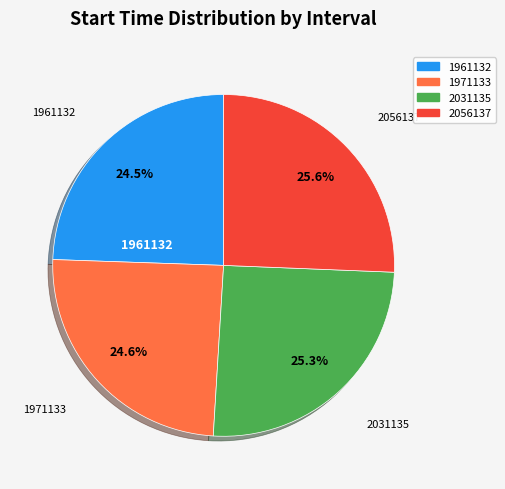

Approximately how many times larger is the value at 1971133 compared to 2056137?

1.0